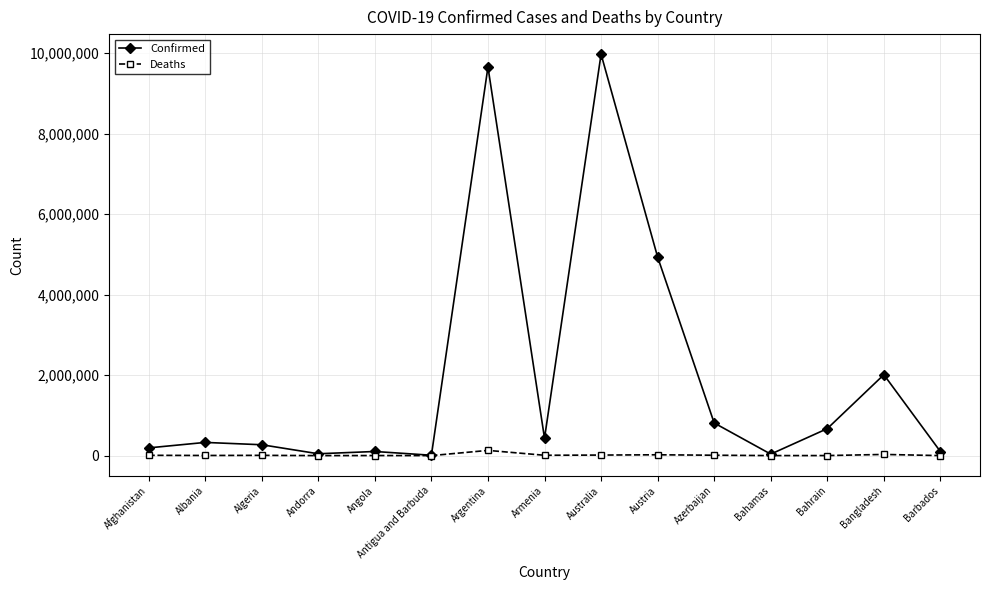

Between Angola and Austria, which series saw the biggest shift?

Confirmed